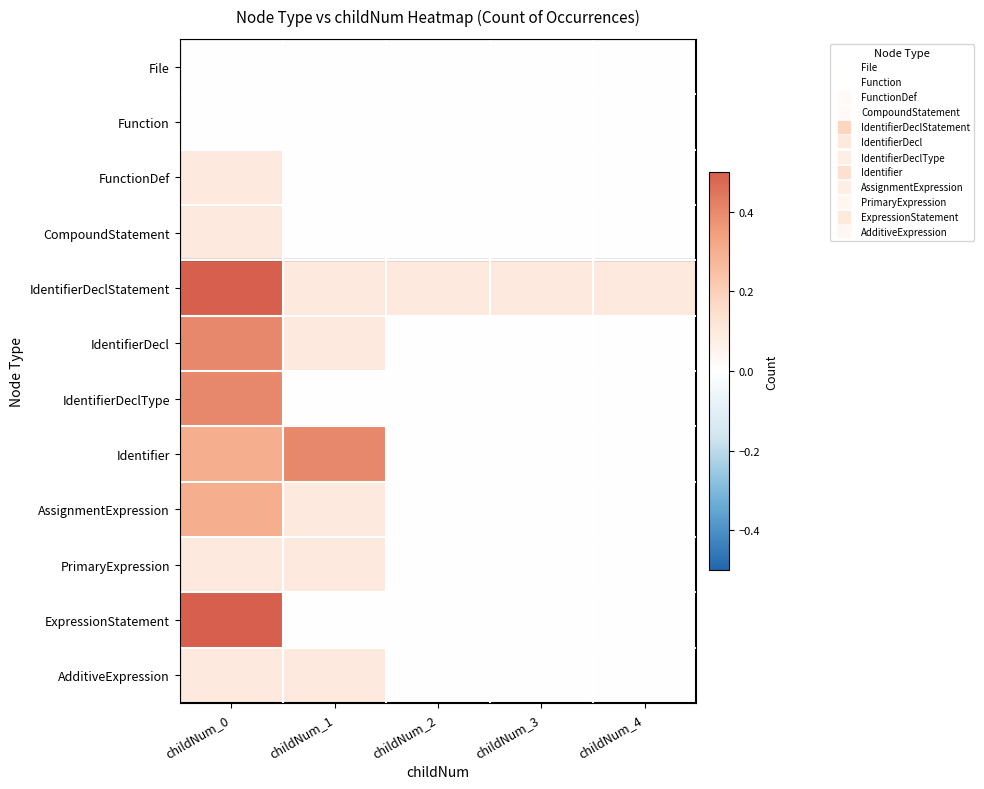

Reading left to right, extract all data points from this chart.

File: childNum_0=0.0	childNum_1=0.0	childNum_2=0.0	childNum_3=0.0	childNum_4=0.0
Function: childNum_0=0.0	childNum_1=0.0	childNum_2=0.0	childNum_3=0.0	childNum_4=0.0
FunctionDef: childNum_0=0.1	childNum_1=0.0	childNum_2=0.0	childNum_3=0.0	childNum_4=0.0
CompoundStatement: childNum_0=0.1	childNum_1=0.0	childNum_2=0.0	childNum_3=0.0	childNum_4=0.0
IdentifierDeclStatement: childNum_0=0.5	childNum_1=0.1	childNum_2=0.1	childNum_3=0.1	childNum_4=0.1
IdentifierDecl: childNum_0=0.4	childNum_1=0.1	childNum_2=0.0	childNum_3=0.0	childNum_4=0.0
IdentifierDeclType: childNum_0=0.4	childNum_1=0.0	childNum_2=0.0	childNum_3=0.0	childNum_4=0.0
Identifier: childNum_0=0.3	childNum_1=0.4	childNum_2=0.0	childNum_3=0.0	childNum_4=0.0
AssignmentExpression: childNum_0=0.3	childNum_1=0.1	childNum_2=0.0	childNum_3=0.0	childNum_4=0.0
PrimaryExpression: childNum_0=0.1	childNum_1=0.1	childNum_2=0.0	childNum_3=0.0	childNum_4=0.0
ExpressionStatement: childNum_0=0.5	childNum_1=0.0	childNum_2=0.0	childNum_3=0.0	childNum_4=0.0
AdditiveExpression: childNum_0=0.1	childNum_1=0.1	childNum_2=0.0	childNum_3=0.0	childNum_4=0.0